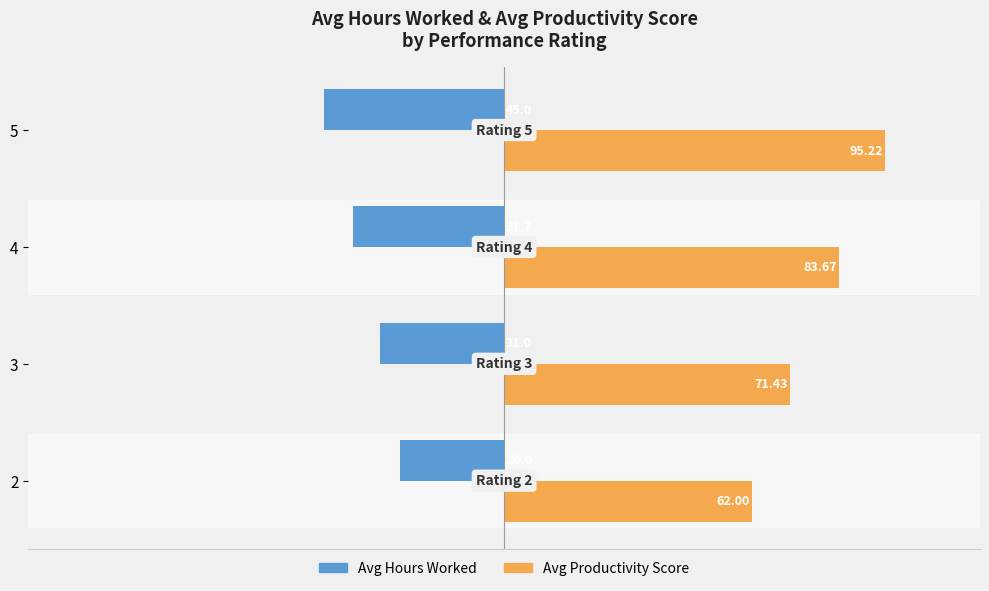

How many categories are shown in the chart?

4